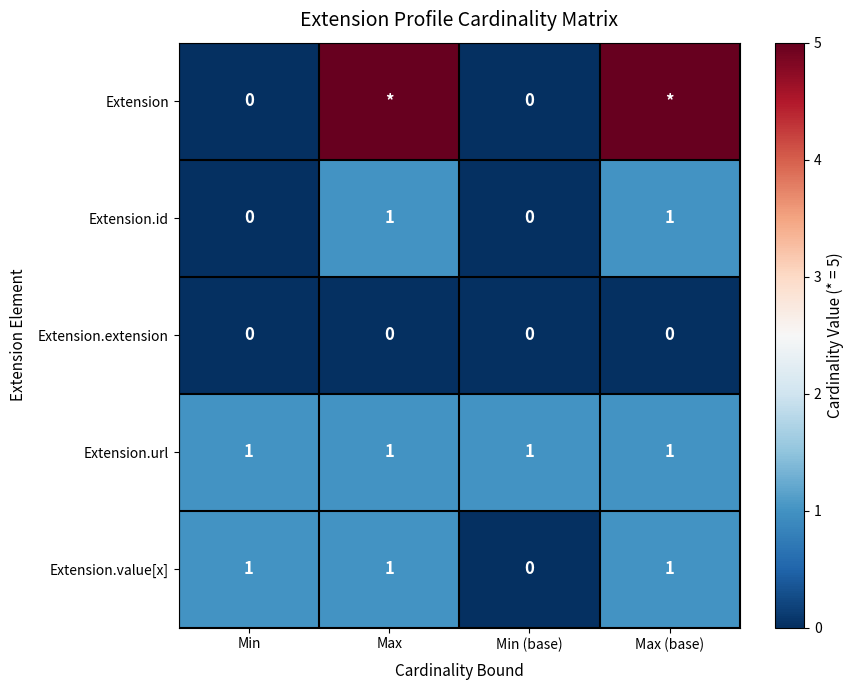

The value of Extension.value[x] at Max (base) is 1. True or false?

True